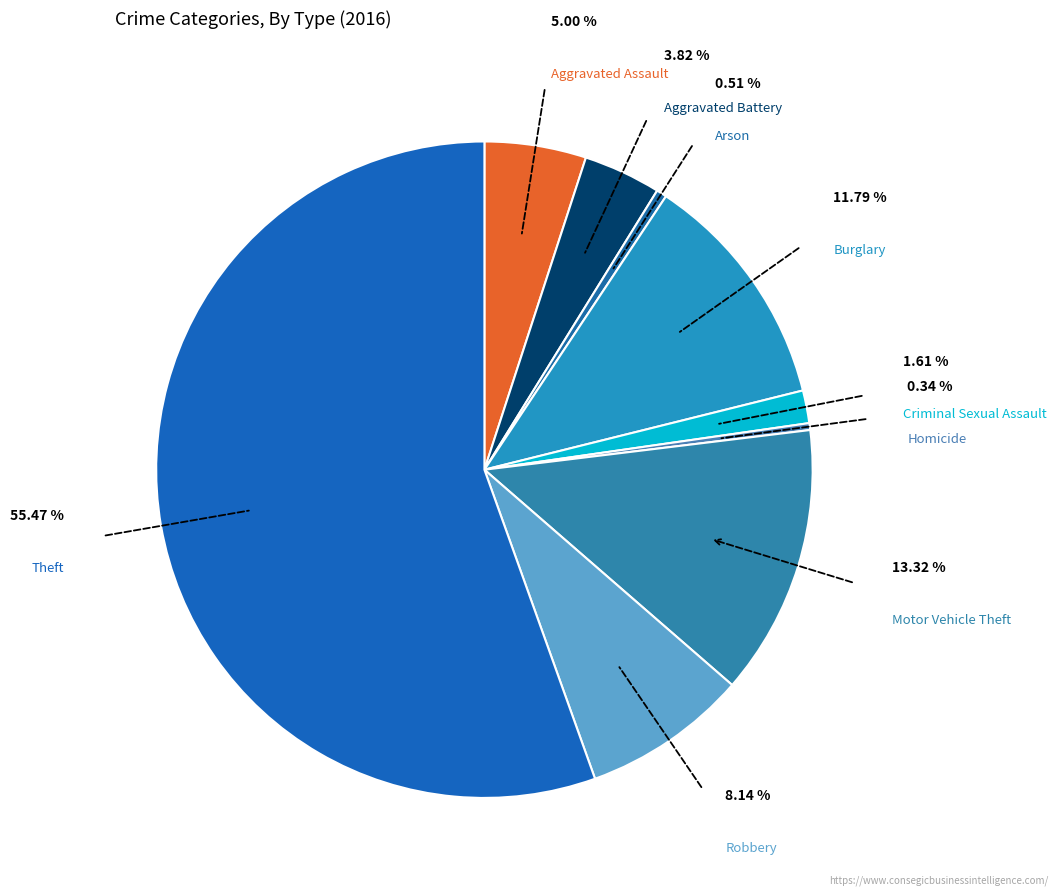

What percentage is NOT represented by Theft?

44.5%